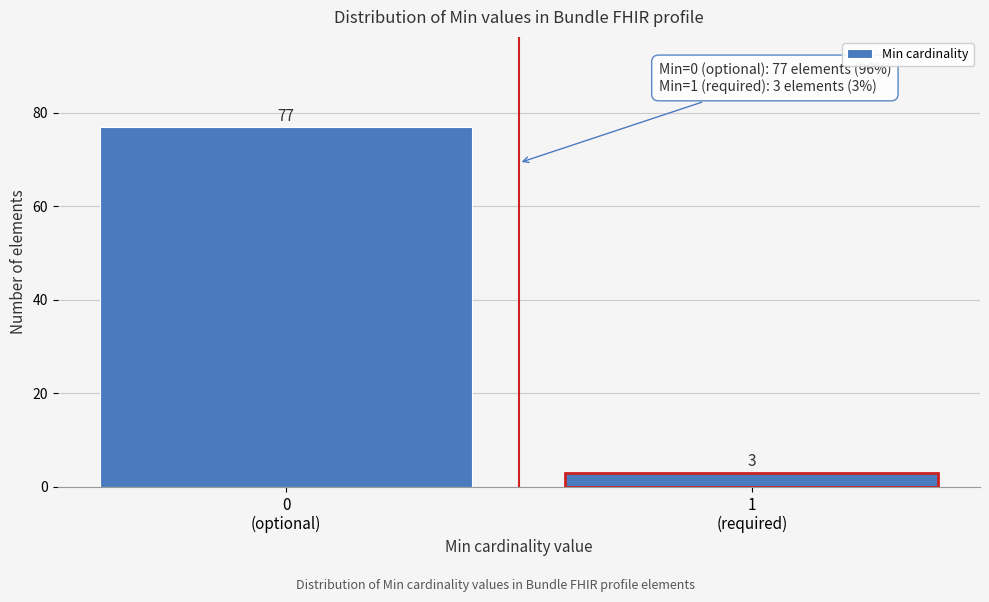

Reading left to right, extract all data points from this chart.

77	3